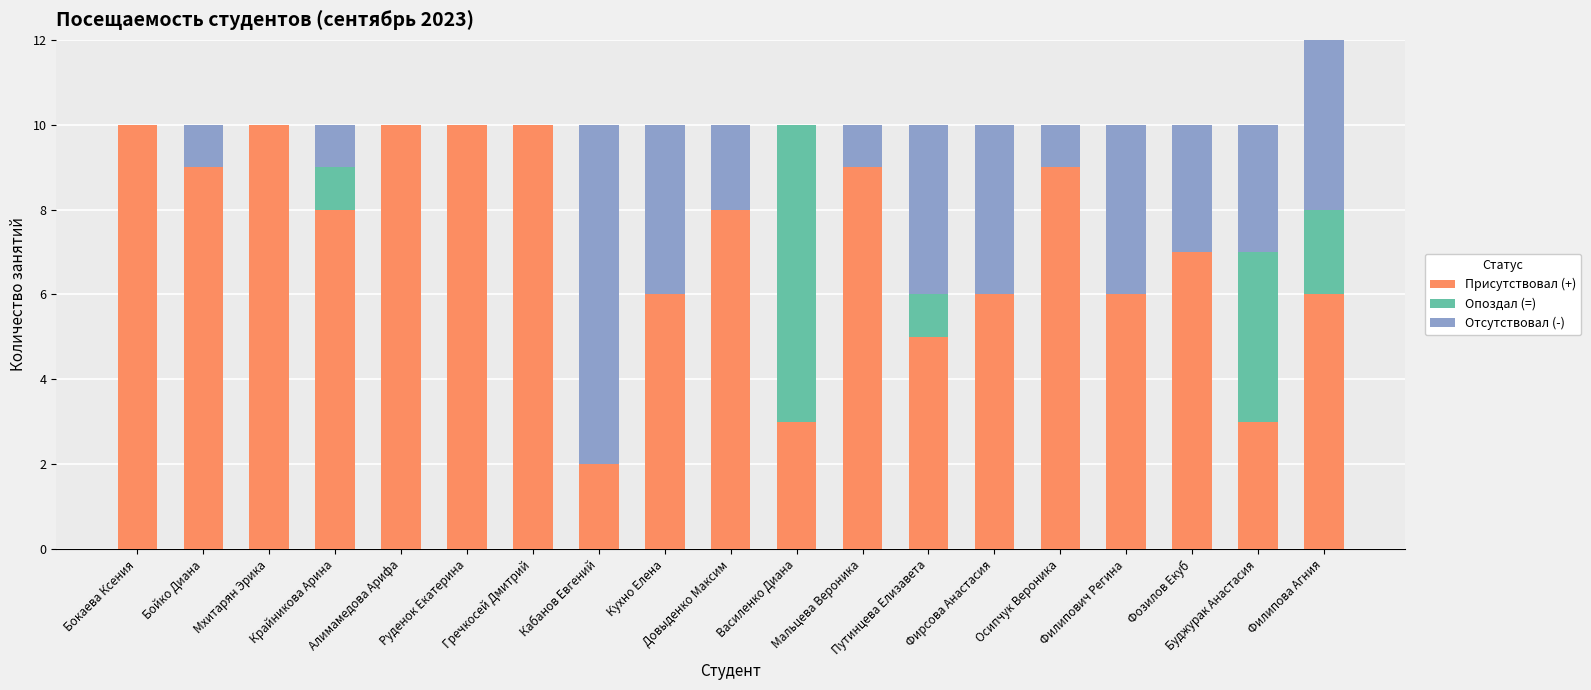

What is the maximum value for Присутствовал (+)?

10